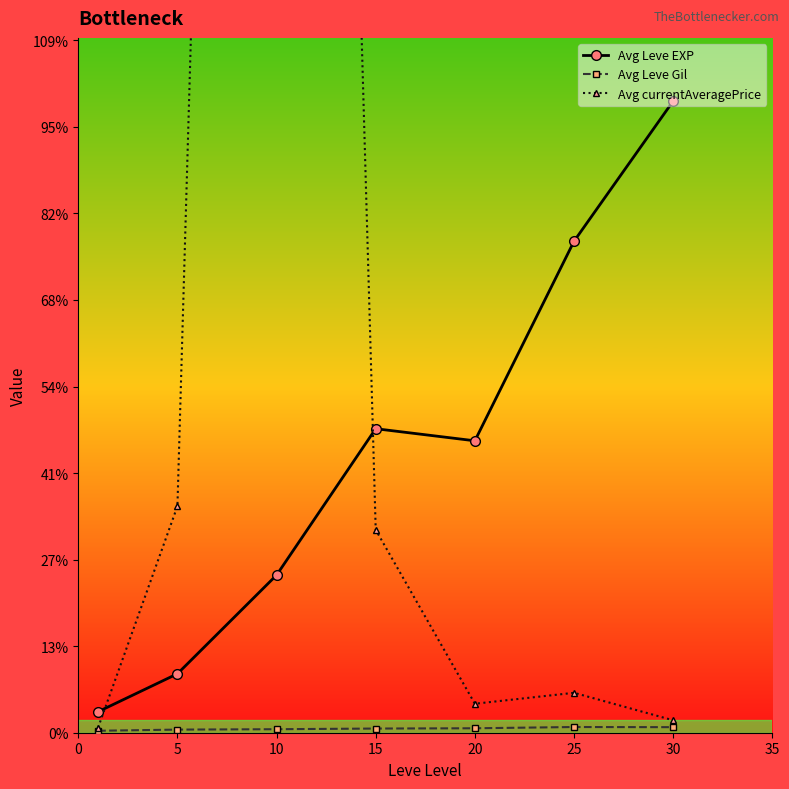

Is it true that Avg Leve Gil equals 241.3 at 15?

True